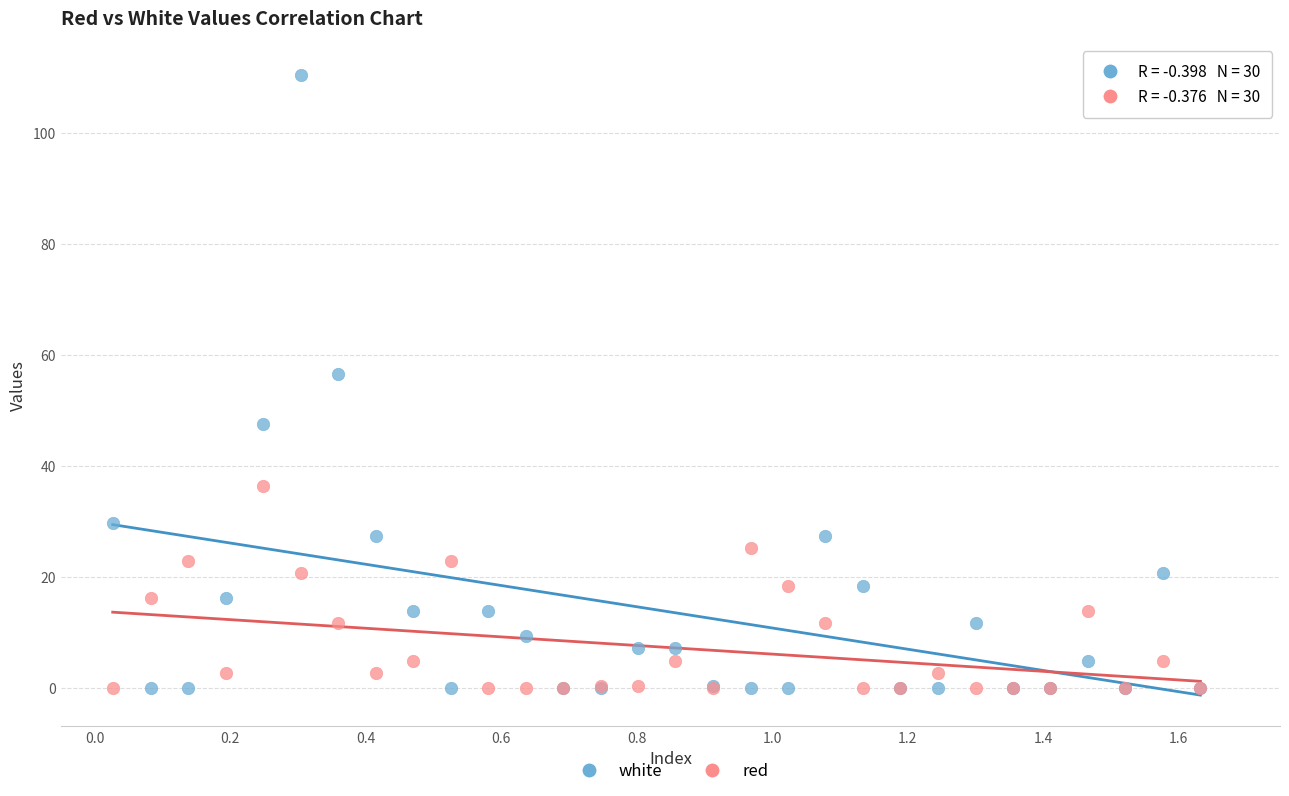

Which series has the widest spread of Y values?

white